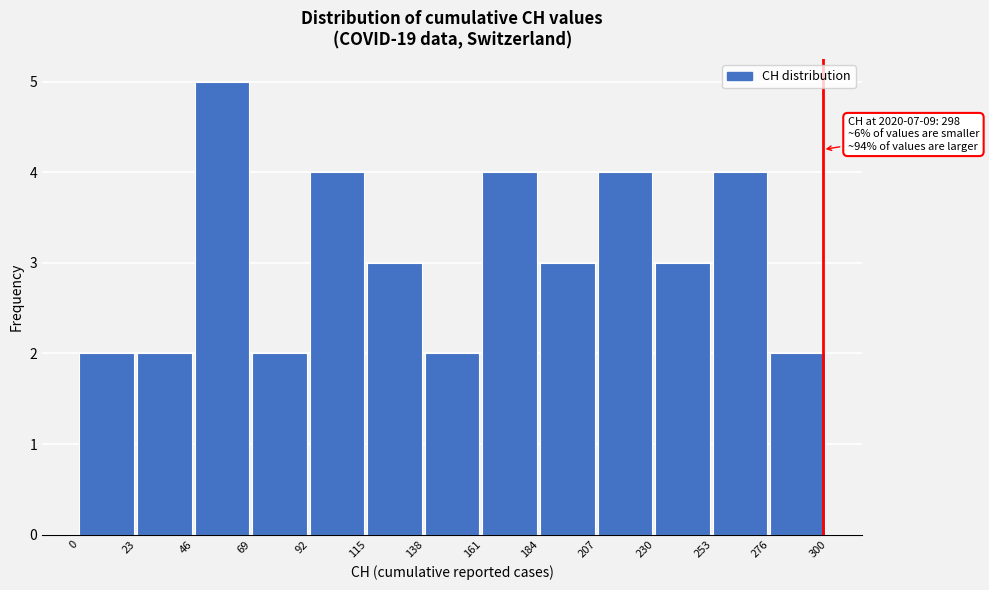

Which range on the x-axis has the tallest bar?

46 to 69